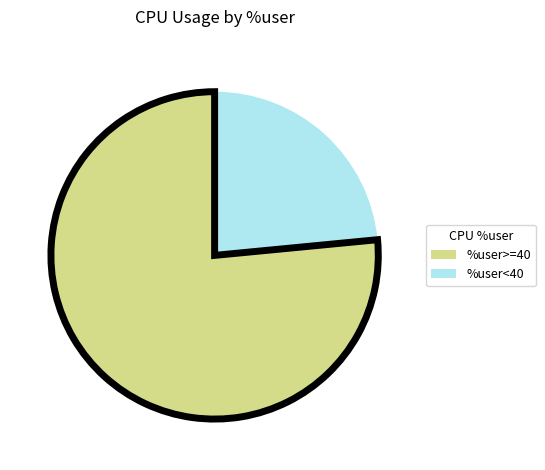

Does any single category account for the majority?

Yes